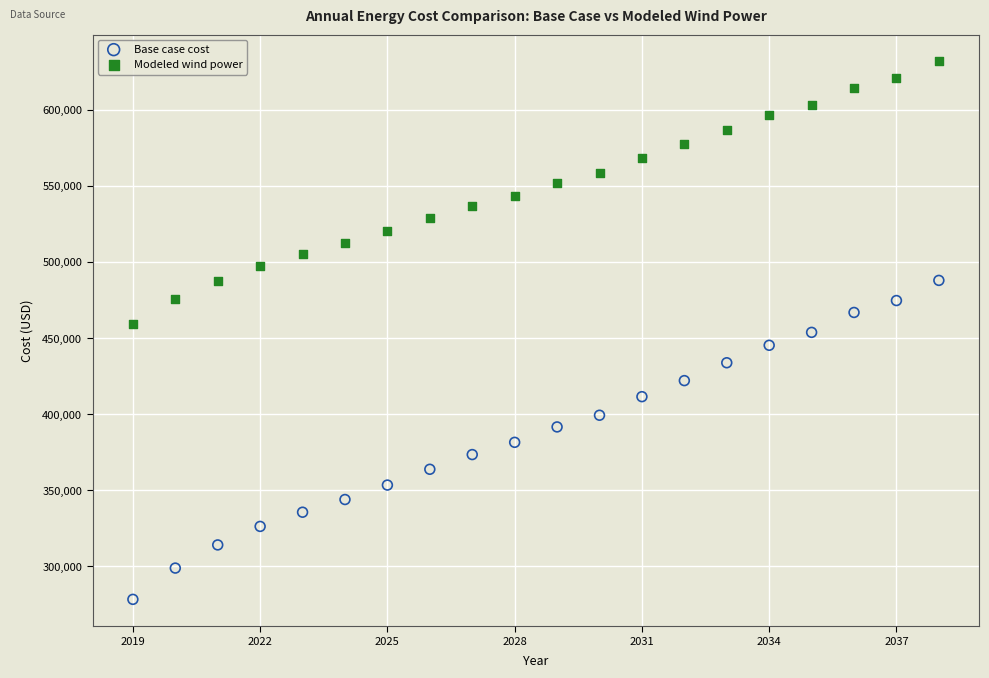

Which series has the largest Y range (max minus min)?

Base case cost